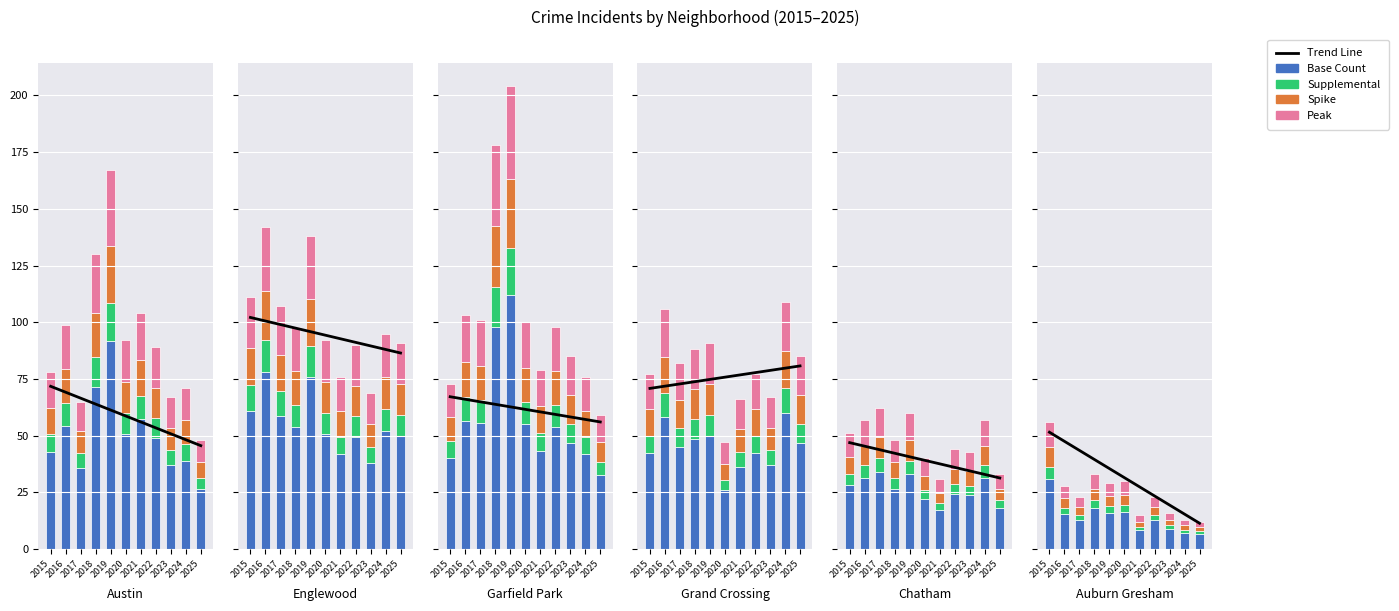

What is the value of the Peak bar at the 9th from the left?

3.2